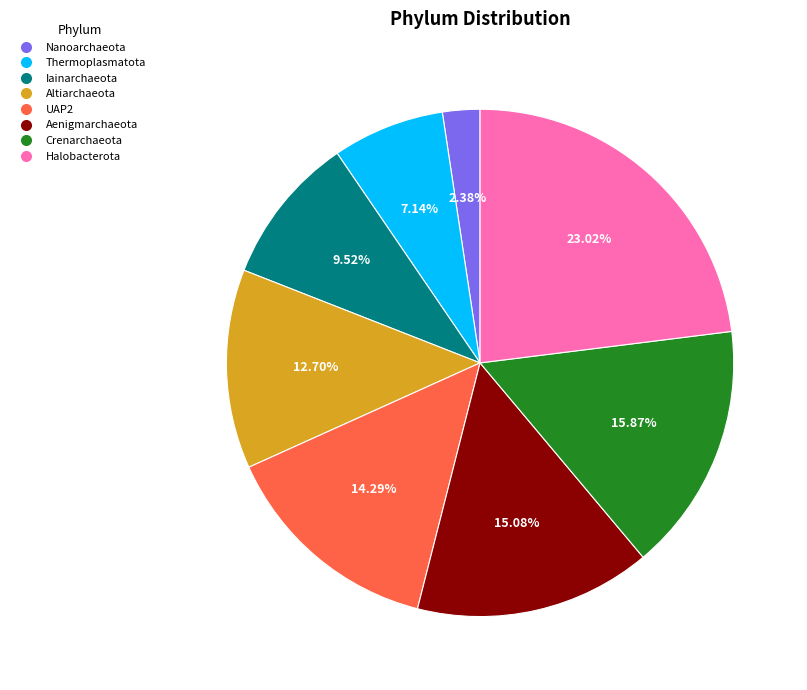

What is the largest slice in the pie chart?

Halobacterota